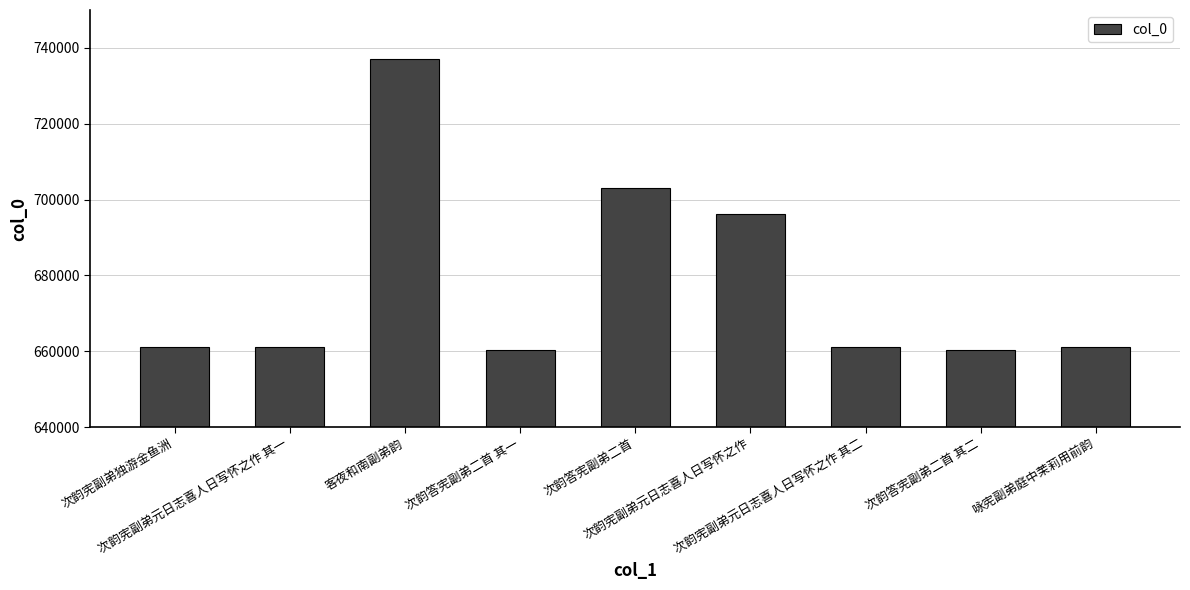

Which label corresponds to the largest value in the chart?

客夜和南副弟韵